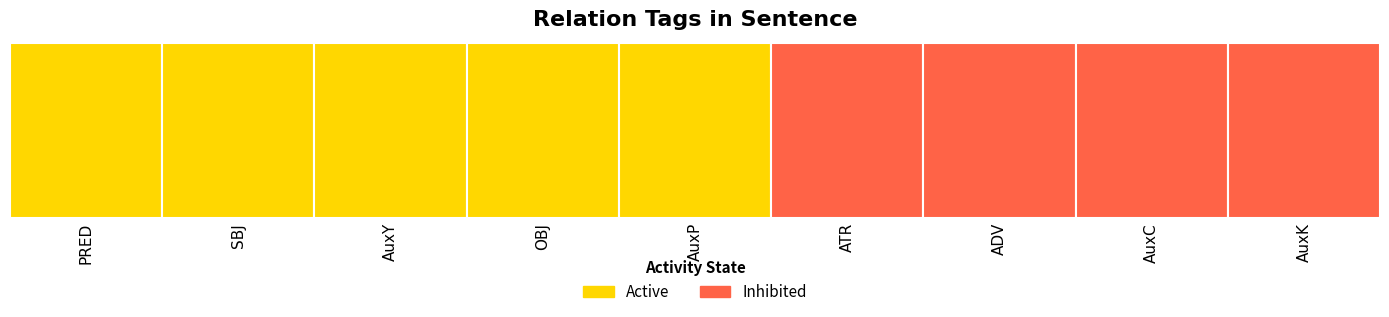

The value at SBJ is 3. True or false?

False